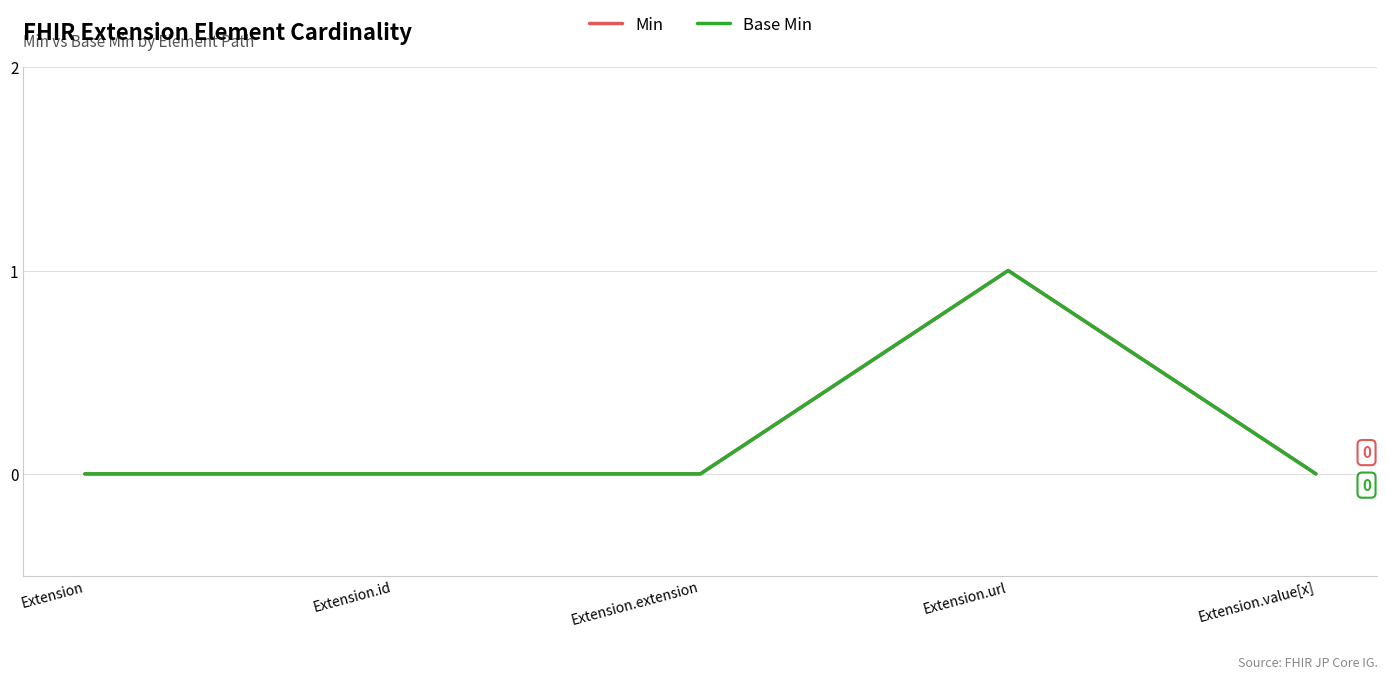

Does the chart have visible grid lines?

Yes